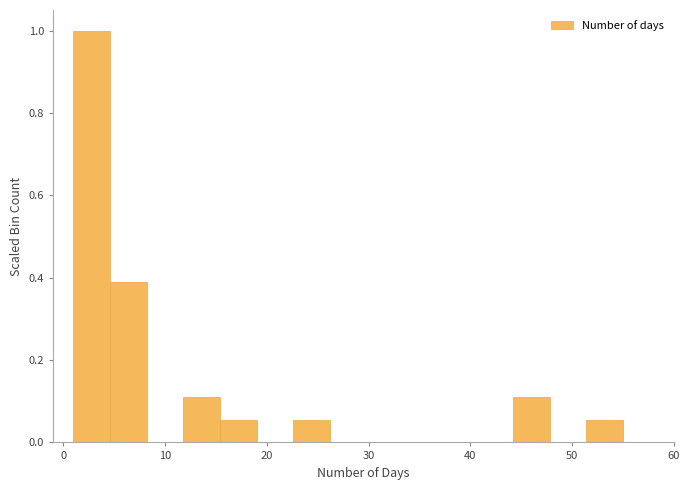

Around what value on the x-axis is the tallest bar? Give the approximate position of its centre, as read against the axis.

3